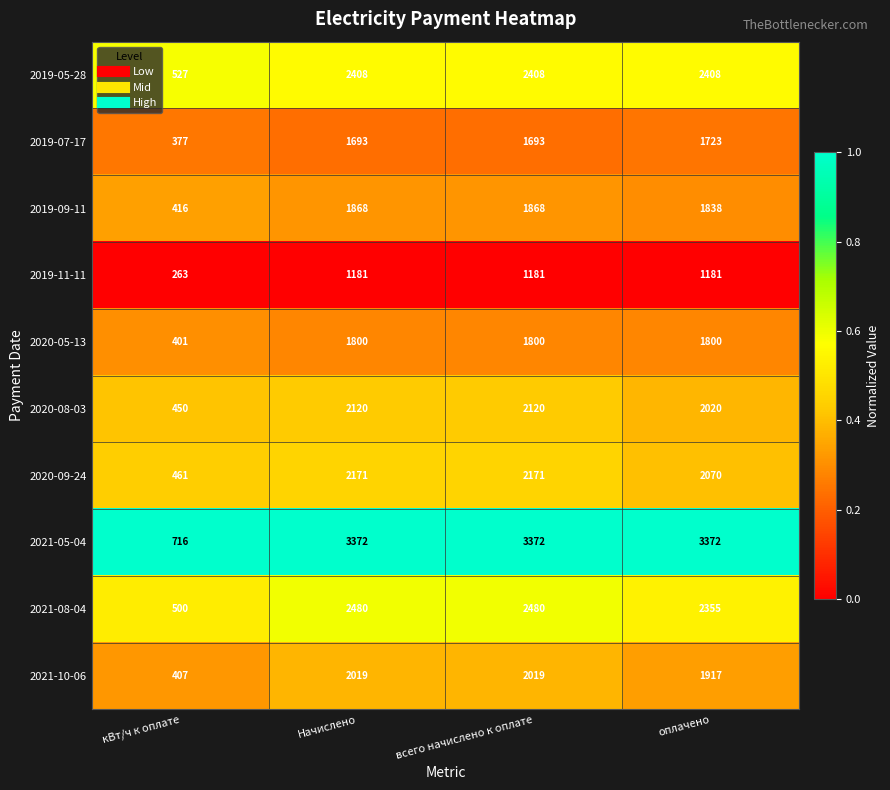

What is the total value across all series at оплачено?

20684